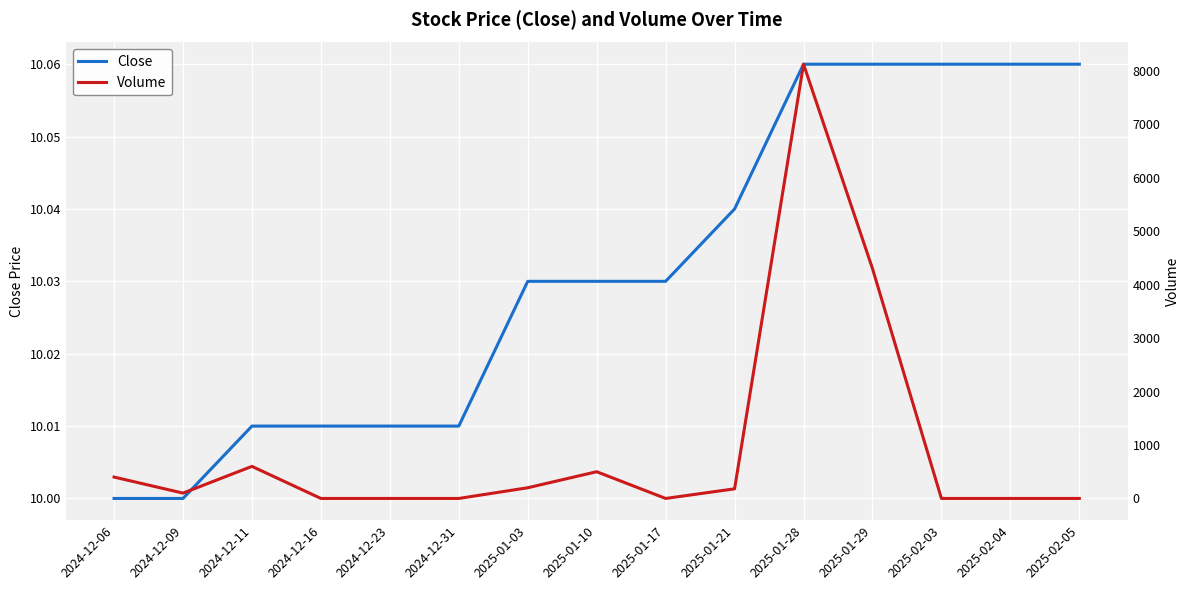

At which category is the sum across all series the highest?

2025-01-28